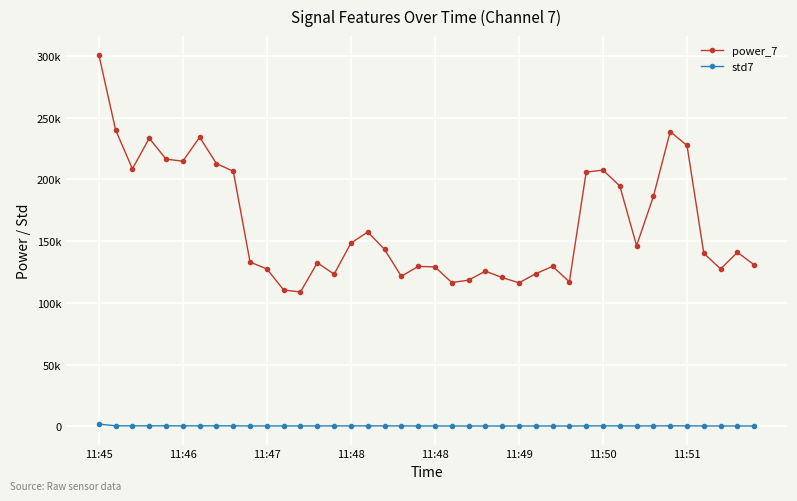

True or false: power_7 and std7 intersect in this chart.

False